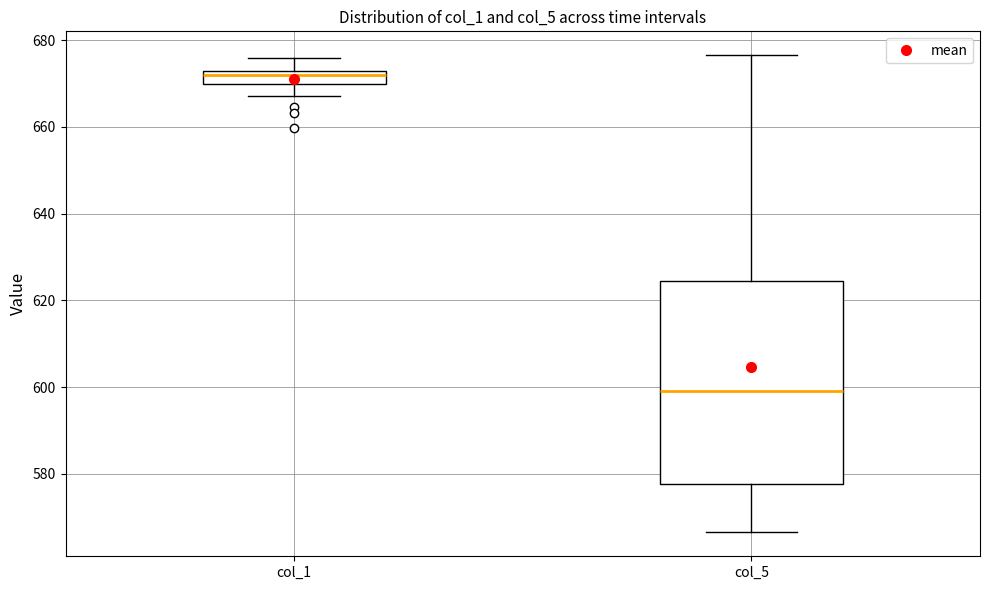

Where is the upper edge of the box for col_5 on the y-axis? The values are not printed on the chart, so give them approximately, as read against the axis.

624